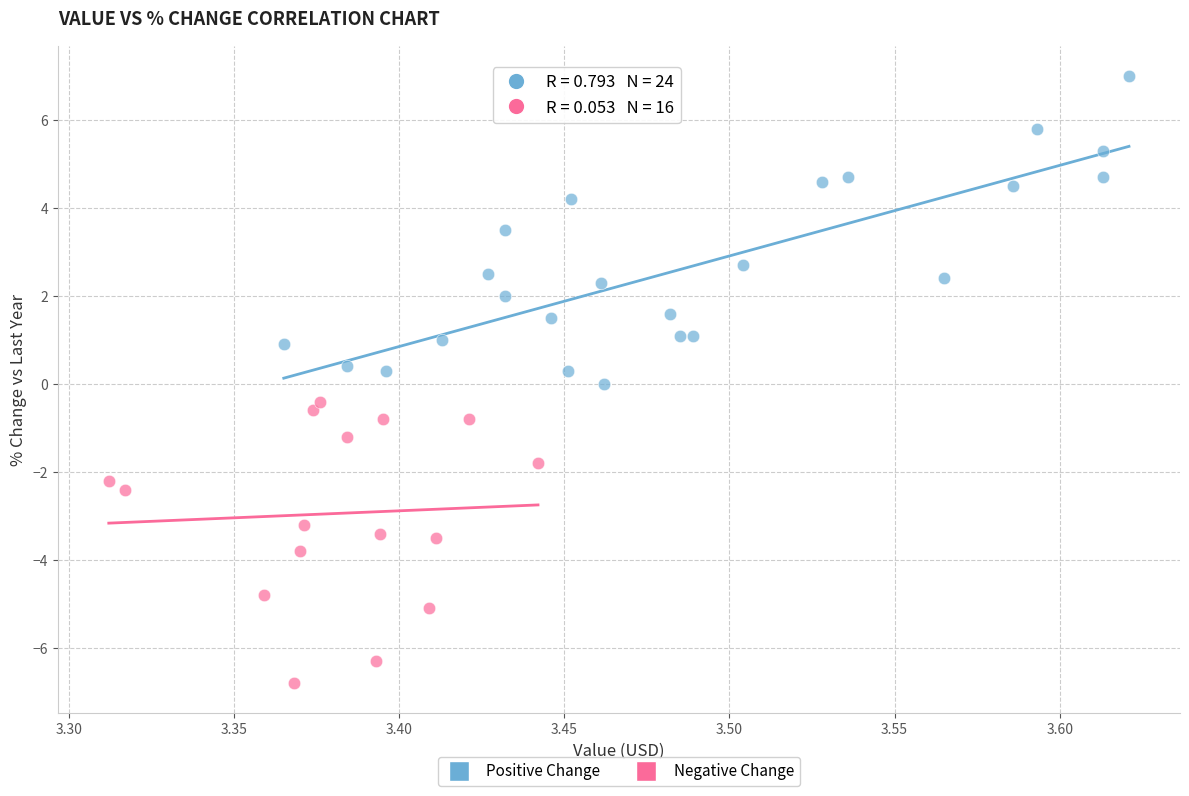

Which series contains the highest Y value?

Positive Change